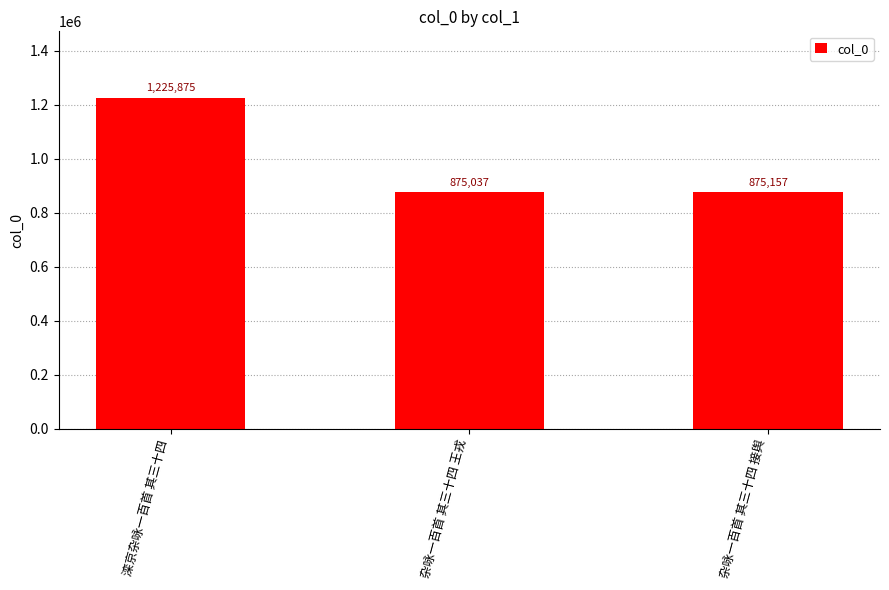

The value at 滦京杂咏一百首 其三十四 is 325548. True or false?

False